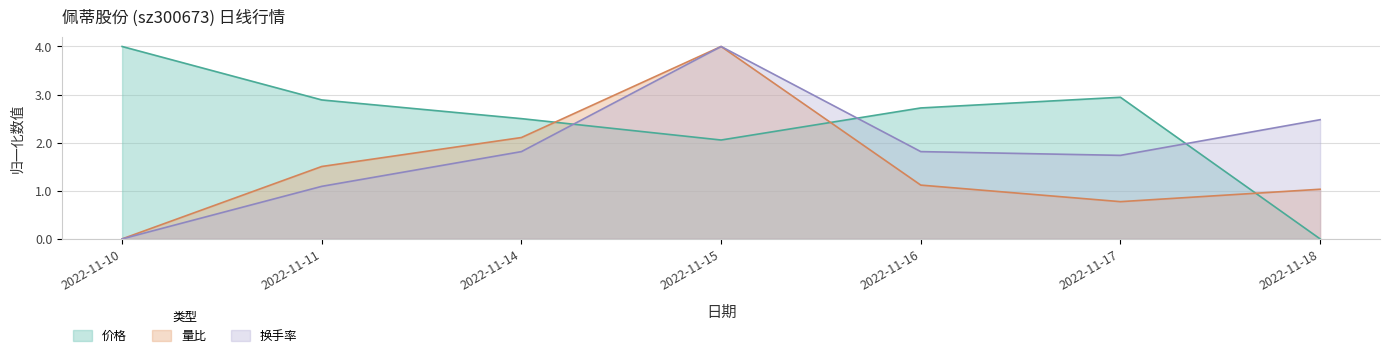

At which category does the chart reach its peak across all series?

2022-11-10